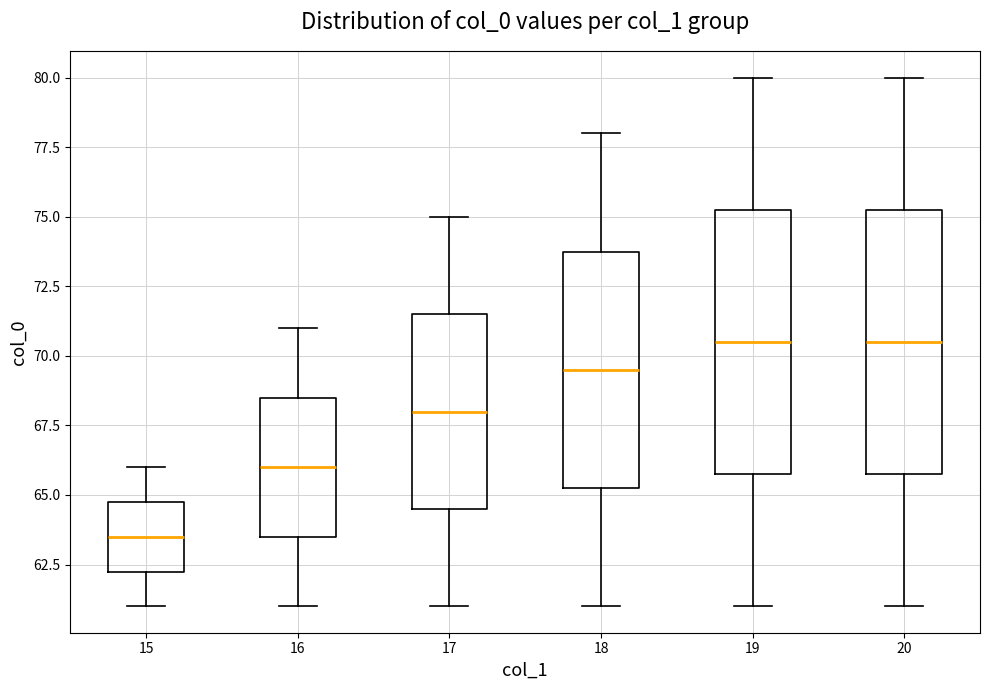

Where does the lower whisker of the box at x = 19 end on the y-axis? The values are not printed on the chart, so give them approximately, as read against the axis.

61.0